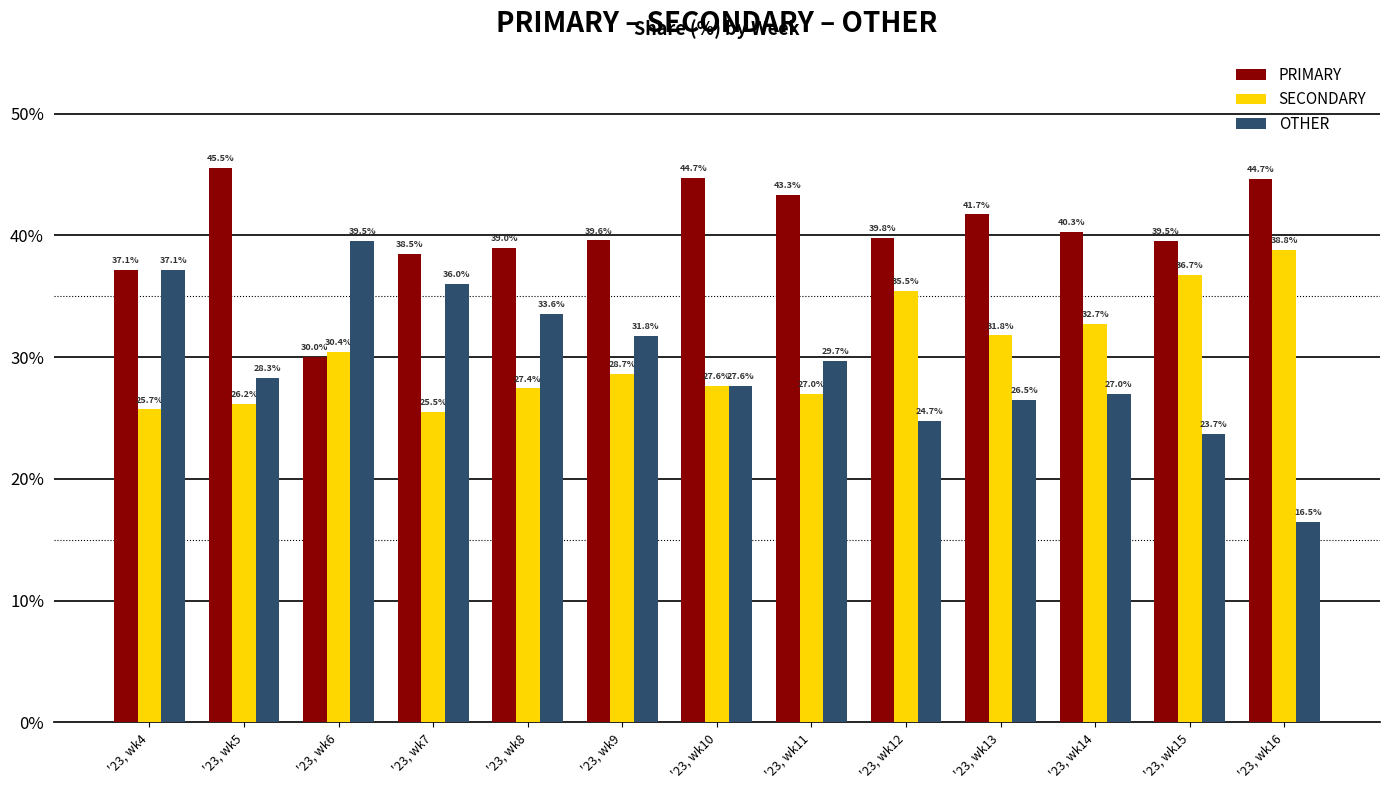

Reading left to right, what are all the values shown in this chart?

PRIMARY: 37.1	45.5	30.0	38.5	39.0	39.6	44.7	43.3	39.8	41.7	40.3	39.5	44.7
SECONDARY: 25.7	26.2	30.4	25.5	27.4	28.7	27.6	27.0	35.5	31.8	32.7	36.7	38.8
OTHER: 37.1	28.3	39.5	36.0	33.6	31.8	27.6	29.7	24.7	26.5	27.0	23.7	16.5